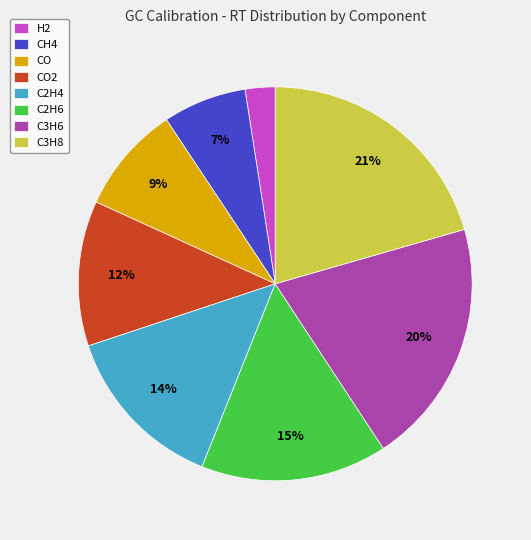

Is the sum of C3H6 and C2H6 greater than half?

No